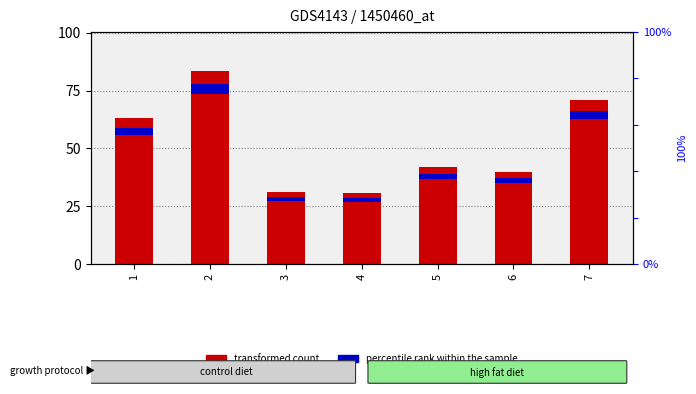

Which has a higher value, 3 or 4?

3